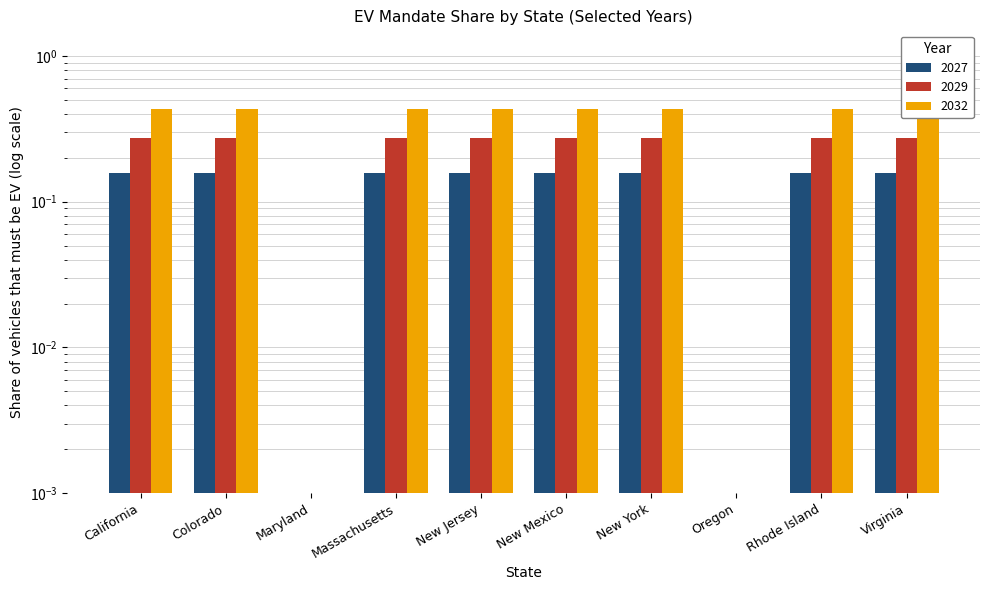

The 2029 series shows -0.1 at Oregon. True or false?

False